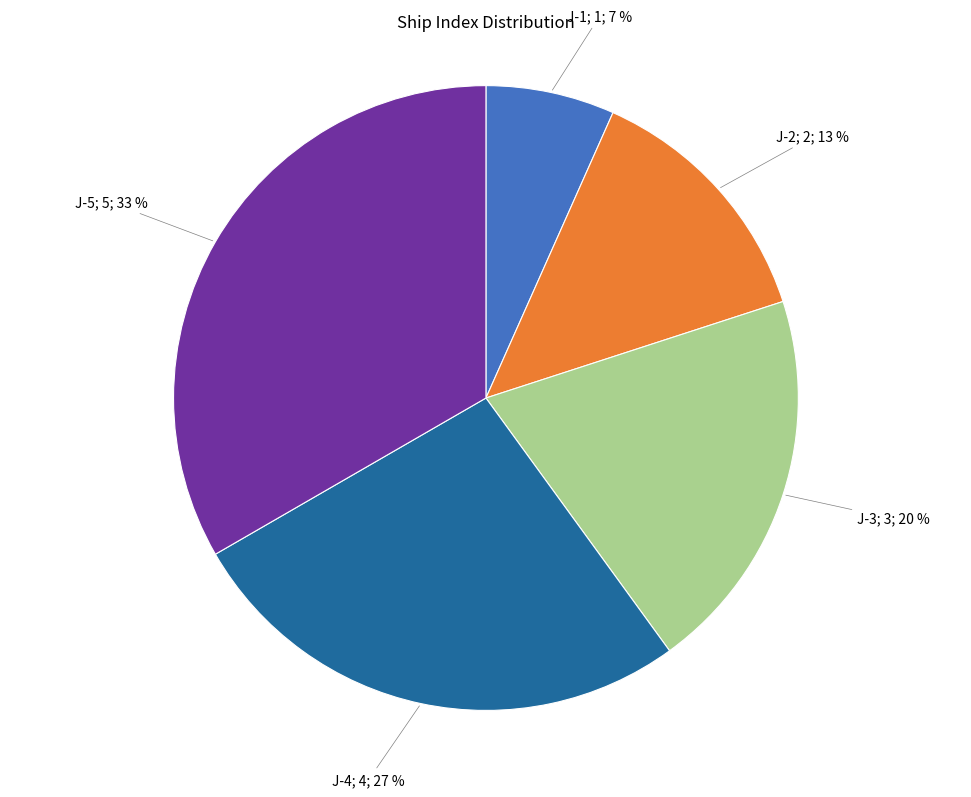

Is there a majority slice in this chart?

No